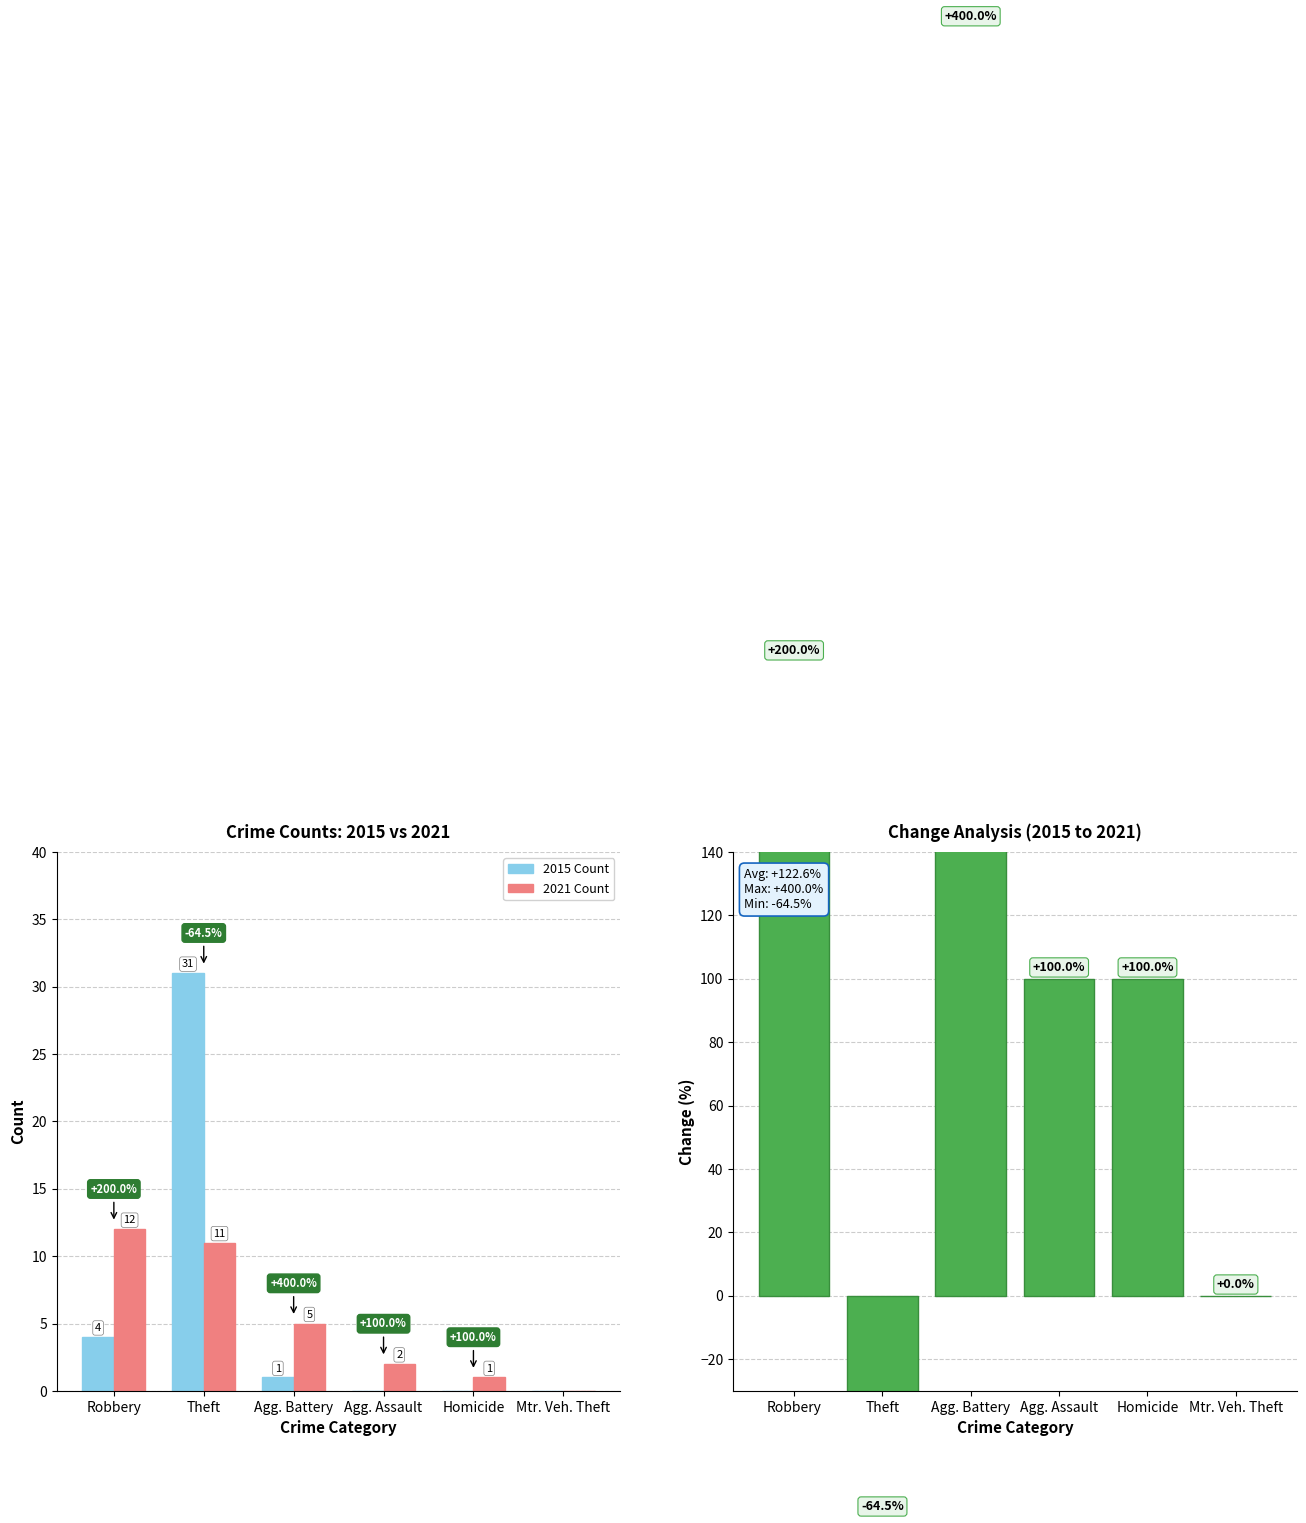

True or false: 2015 Count has a value of 4.0 at Robbery.

True